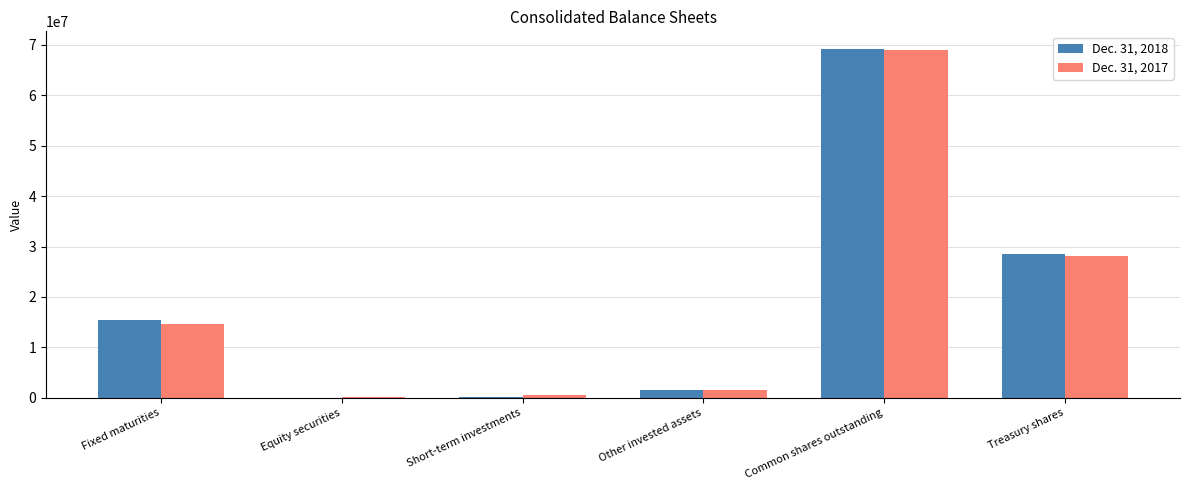

True or false: Dec. 31, 2018 has a value of 9887763 at Fixed maturities.

False